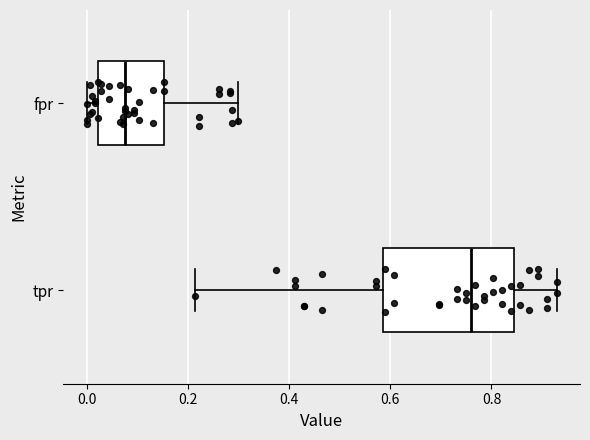

Which box has the furthest to the left median line?

fpr